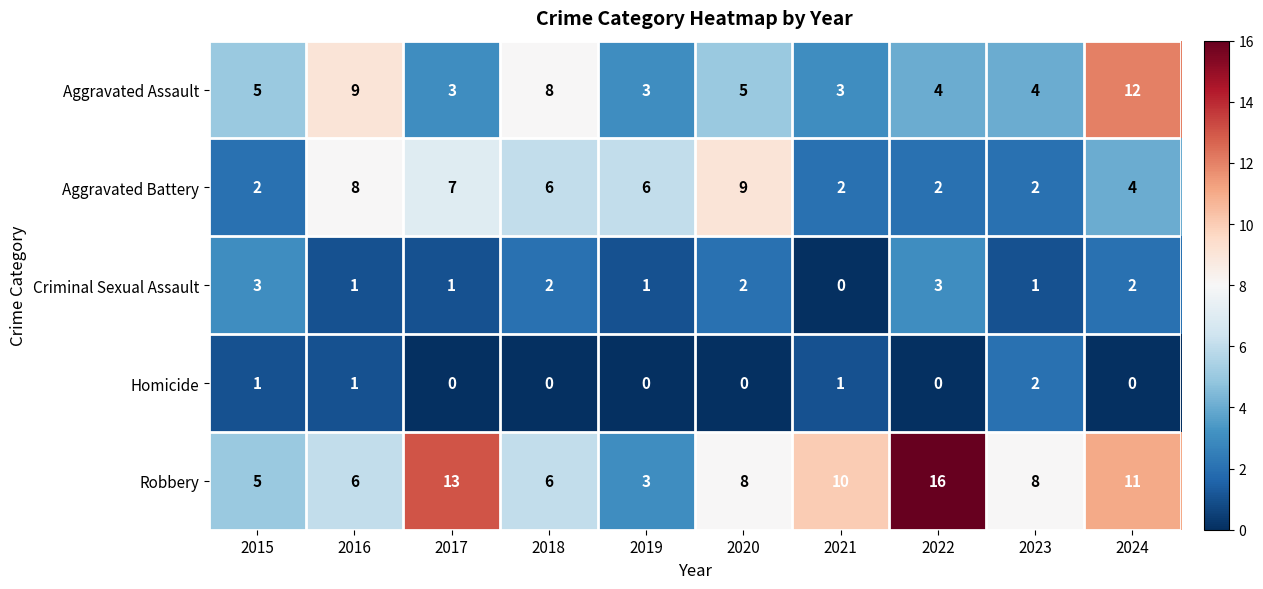

At which label does Robbery reach its peak?

2022